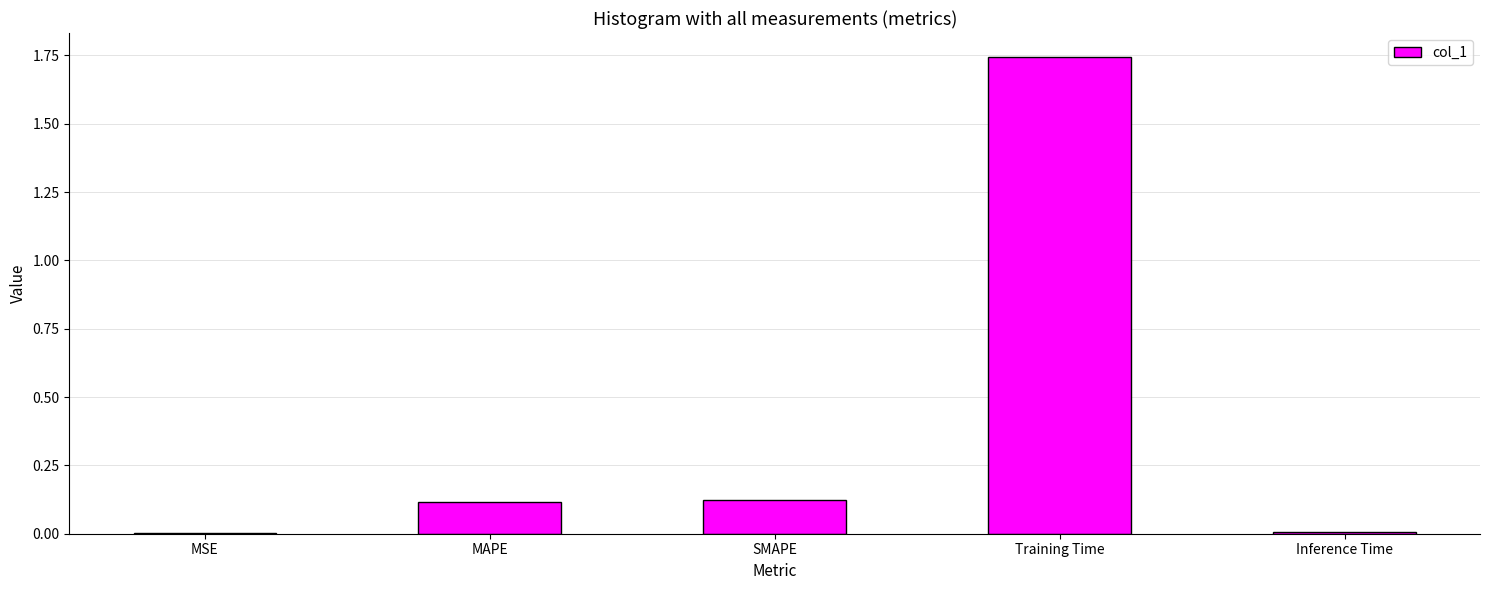

Which has a higher value, MSE or SMAPE?

SMAPE